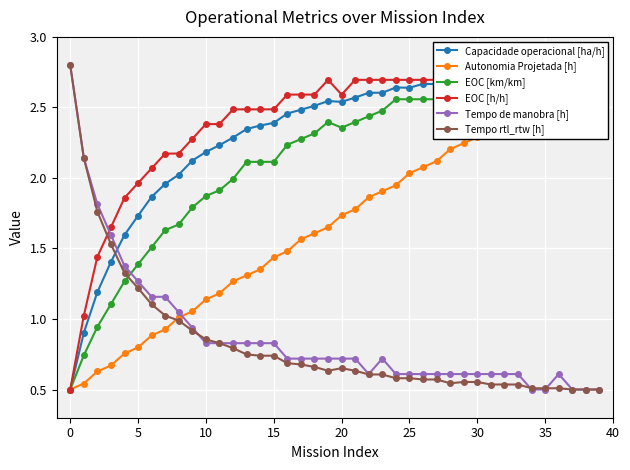

Reading right to left, extract all data points from this chart.

Capacidade operacional [ha/h]: 2.8	2.8	2.8	2.8	2.8	2.8	2.7	2.7	2.7	2.7	2.7	2.7	2.7	2.7	2.6	2.6	2.6	2.6	2.6	2.5	2.5	2.5	2.5	2.5	2.4	2.4	2.3	2.3	2.2	2.2	2.1	2.0	2.0	1.9	1.7	1.6	1.4	1.2	0.9	0.5
Autonomia Projetada [h]: 2.8	2.8	2.7	2.6	2.6	2.5	2.5	2.4	2.4	2.3	2.2	2.2	2.1	2.1	2.0	1.9	1.9	1.9	1.8	1.7	1.6	1.6	1.6	1.5	1.4	1.4	1.3	1.3	1.2	1.1	1.1	1.0	0.9	0.9	0.8	0.8	0.7	0.6	0.5	0.5
EOC [km/km]: 2.8	2.8	2.8	2.8	2.8	2.8	2.7	2.6	2.7	2.6	2.6	2.6	2.6	2.6	2.6	2.6	2.5	2.4	2.4	2.4	2.4	2.3	2.3	2.2	2.1	2.1	2.1	2.0	1.9	1.9	1.8	1.7	1.6	1.5	1.4	1.3	1.1	0.9	0.7	0.5
EOC [h/h]: 2.8	2.8	2.8	2.8	2.8	2.8	2.8	2.8	2.8	2.8	2.8	2.8	2.7	2.7	2.7	2.7	2.7	2.7	2.7	2.6	2.7	2.6	2.6	2.6	2.5	2.5	2.5	2.5	2.4	2.4	2.3	2.2	2.2	2.1	2.0	1.9	1.6	1.4	1.0	0.5
Tempo de manobra [h]: 0.5	0.5	0.5	0.6	0.5	0.5	0.6	0.6	0.6	0.6	0.6	0.6	0.6	0.6	0.6	0.6	0.7	0.6	0.7	0.7	0.7	0.7	0.7	0.7	0.8	0.8	0.8	0.8	0.8	0.8	0.9	1.0	1.2	1.2	1.3	1.4	1.6	1.8	2.1	2.8
Tempo rtl_rtw [h]: 0.5	0.5	0.5	0.5	0.5	0.5	0.5	0.5	0.5	0.6	0.6	0.5	0.6	0.6	0.6	0.6	0.6	0.6	0.6	0.7	0.6	0.7	0.7	0.7	0.7	0.7	0.7	0.8	0.8	0.9	0.9	1.0	1.0	1.1	1.2	1.3	1.5	1.8	2.1	2.8